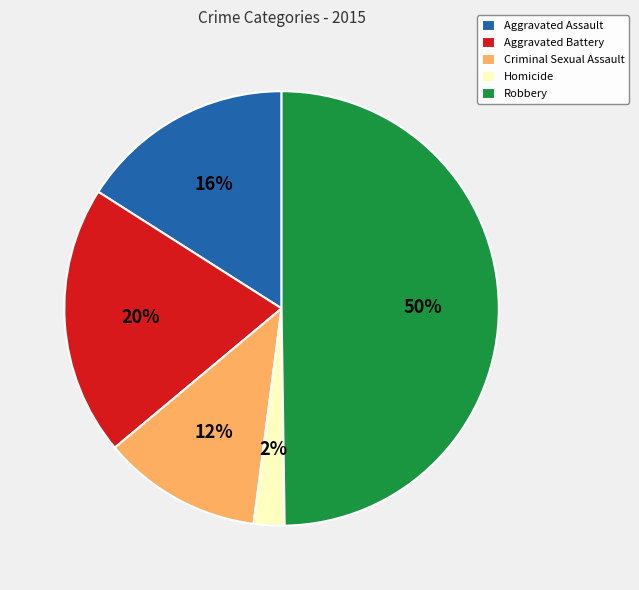

Approximately how many times larger is the value at Aggravated Assault compared to Criminal Sexual Assault?

1.3